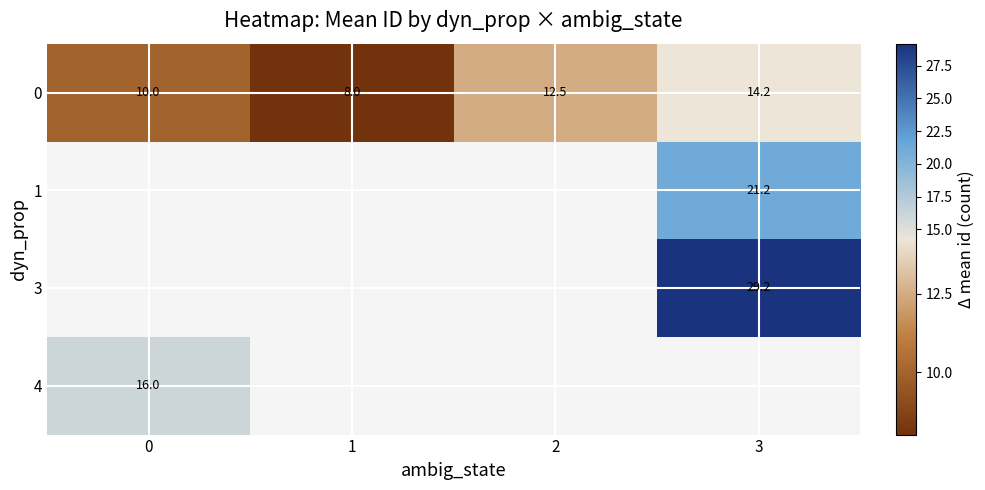

The value of 3 at 3 is 50.4. True or false?

False